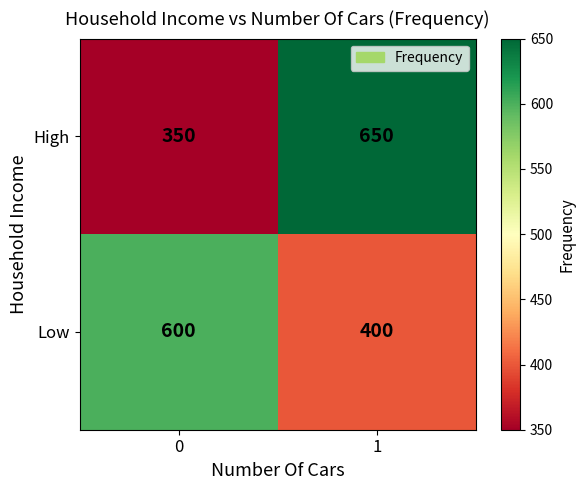

The value of High at 1 is 901. True or false?

False